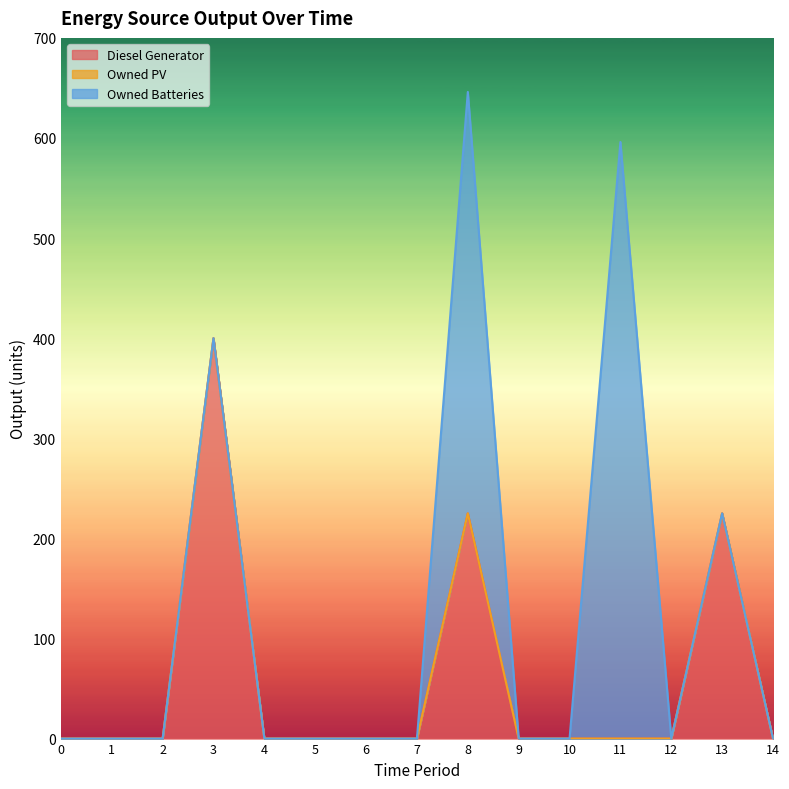

True or false: Owned Batteries has a value of 0 at 7.

True